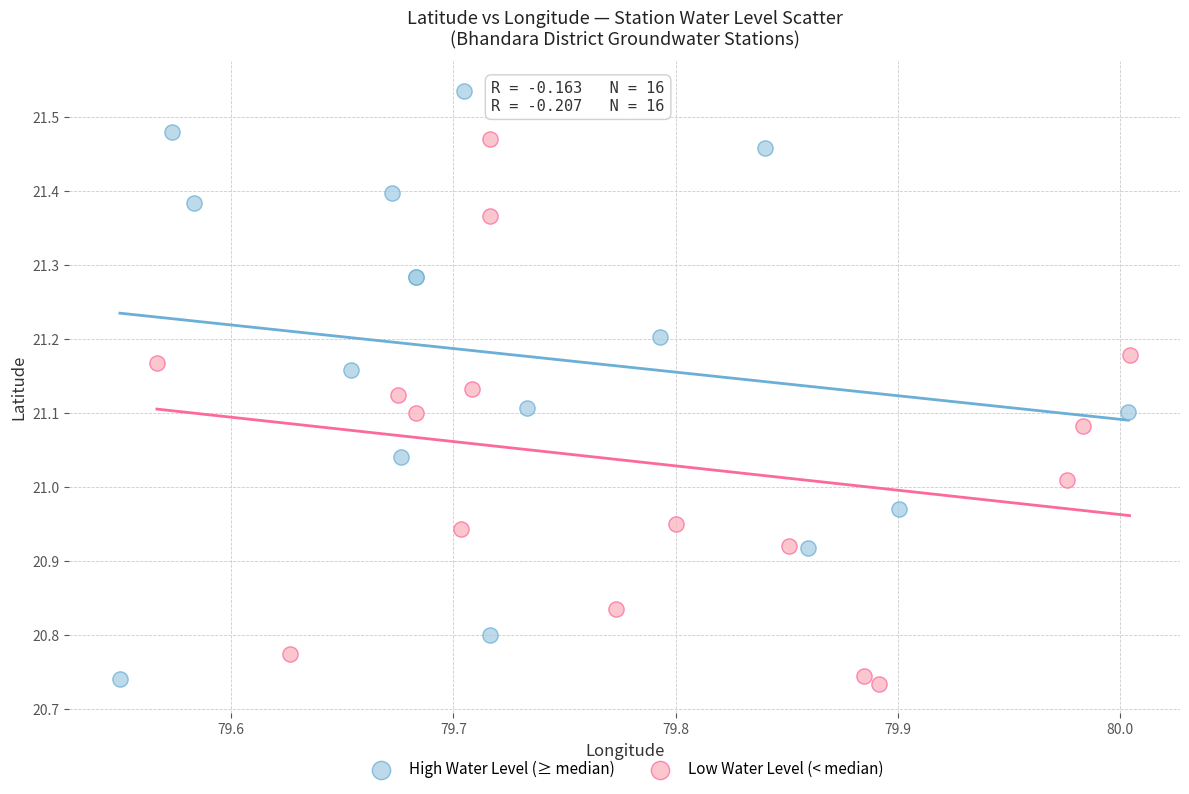

What are all the series names shown in the legend?

High Water Level (≥ median), Low Water Level (< median)